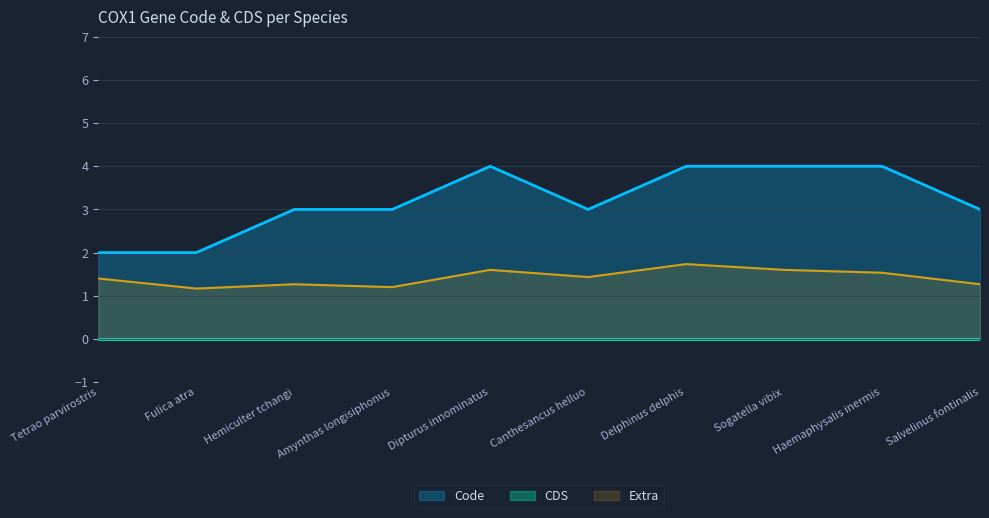

True or false: CDS has more than 2 interior local peaks.

False